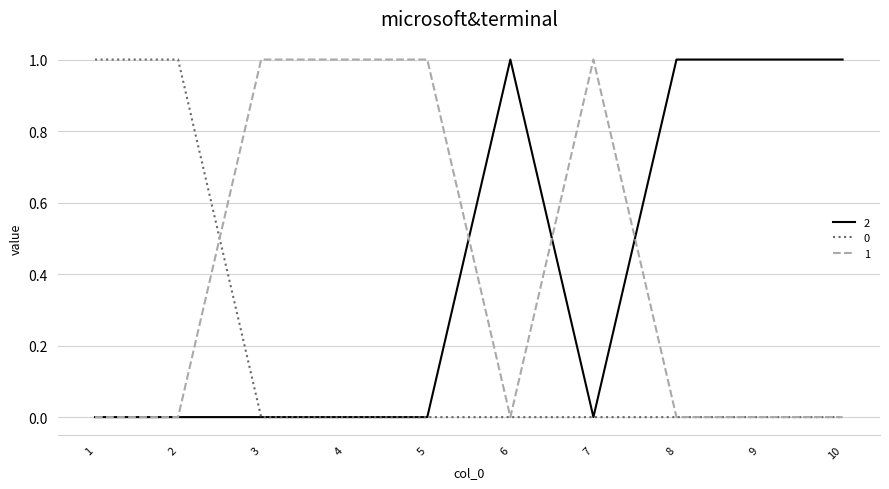

What is the spread (max minus min) of values at 7?

1